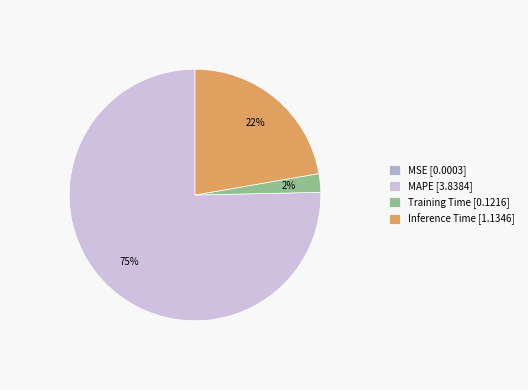

The MAPE slice represents 75% of the pie. True or false?

True